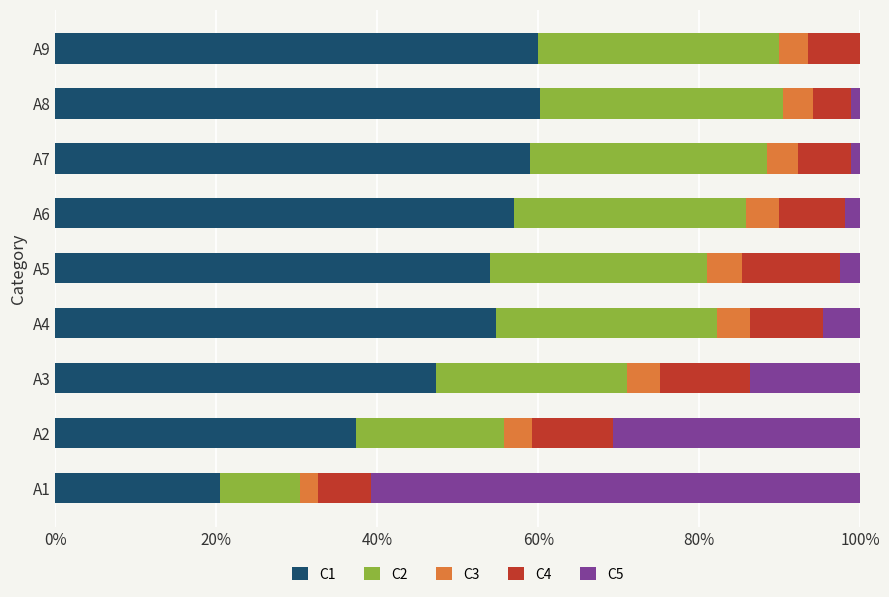

What are all the series names shown in the legend?

C1, C2, C3, C4, C5